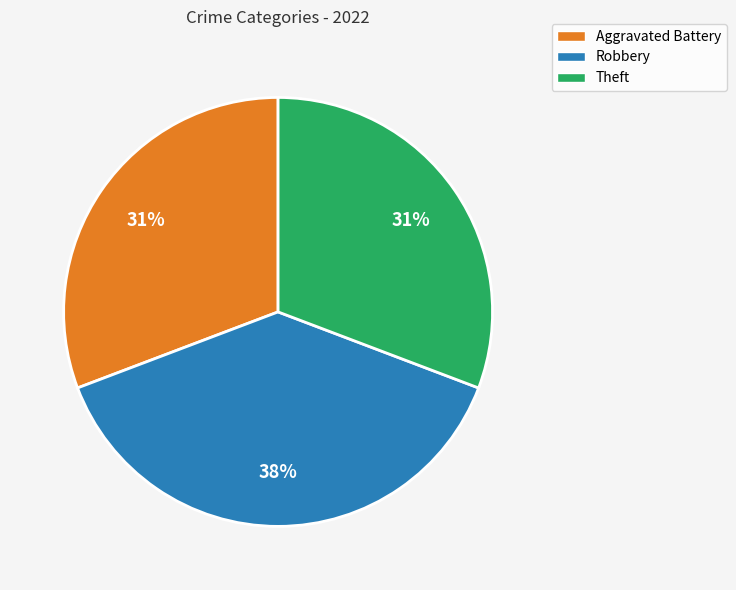

Is Robbery the majority of the pie?

No